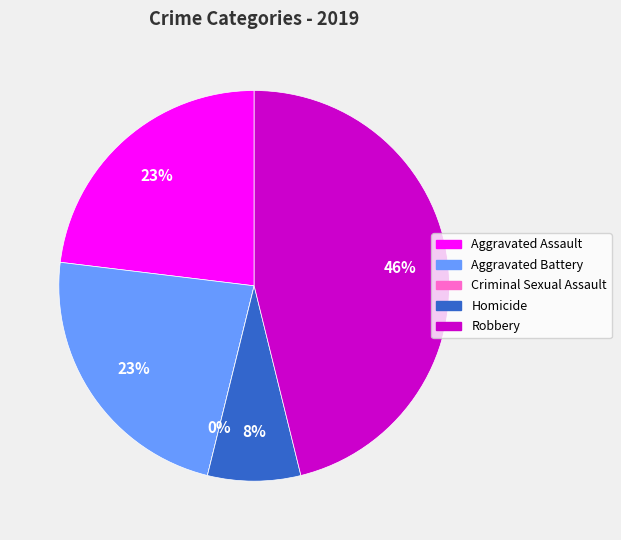

Between Homicide and Robbery, which is larger?

Robbery